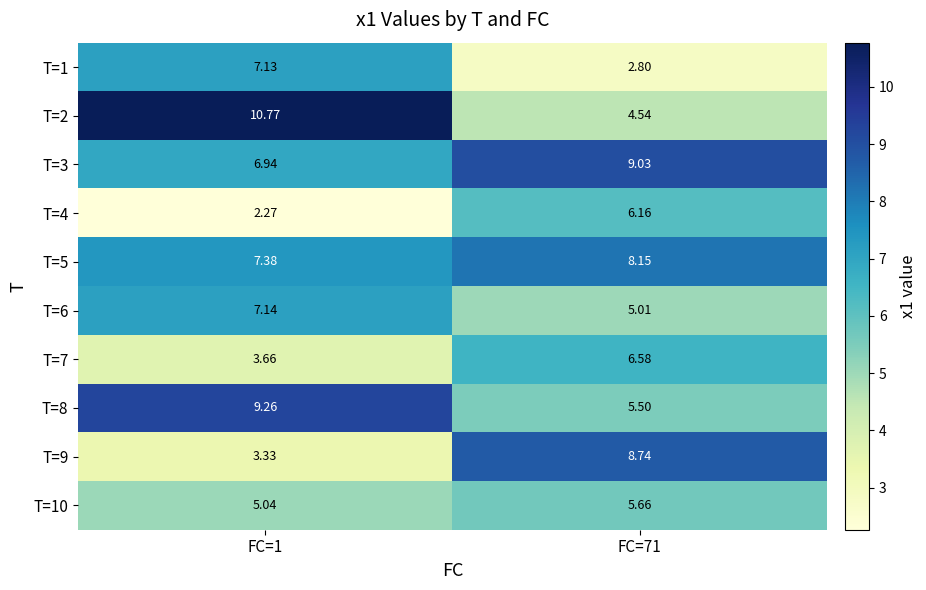

Which series changed the most between FC=1 and FC=71?

T=2